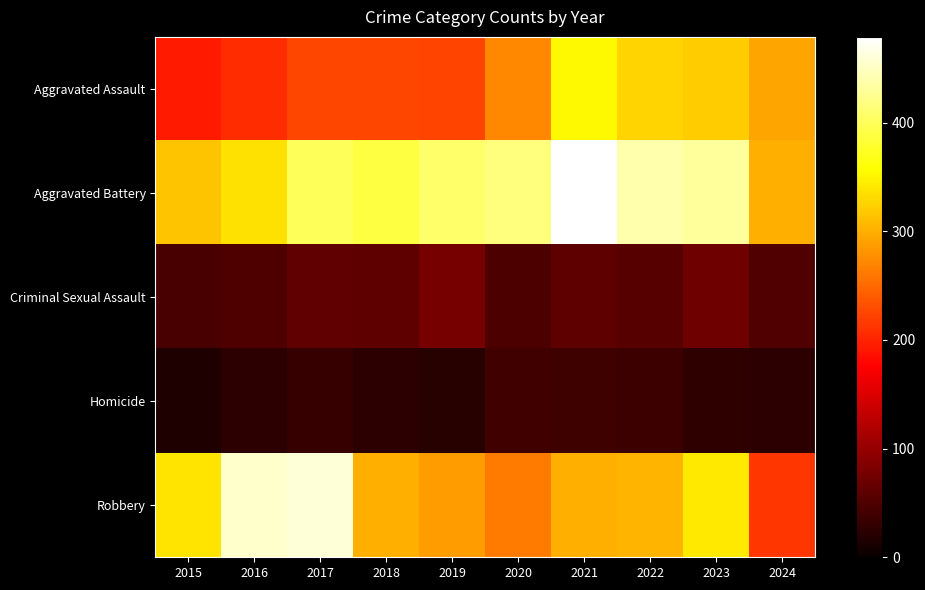

Between 2019 and 2024, which is larger?

2024